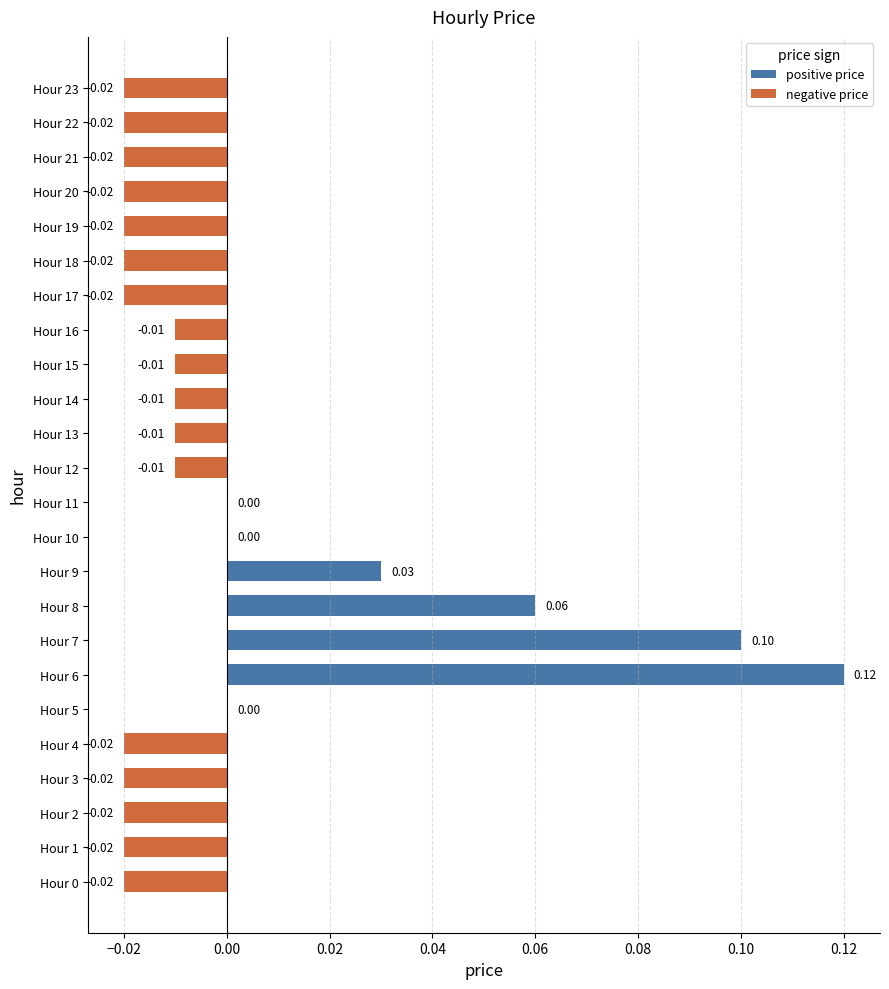

Which has a higher value, Hour 18 or Hour 15?

Hour 15